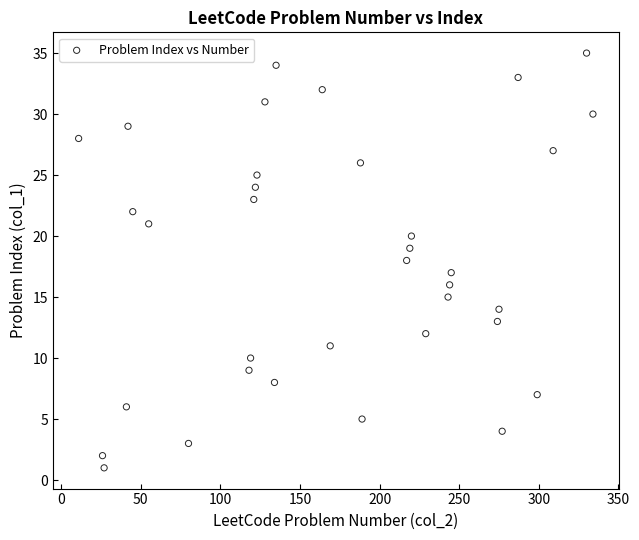

What is the range of Y values (max minus min)?

34